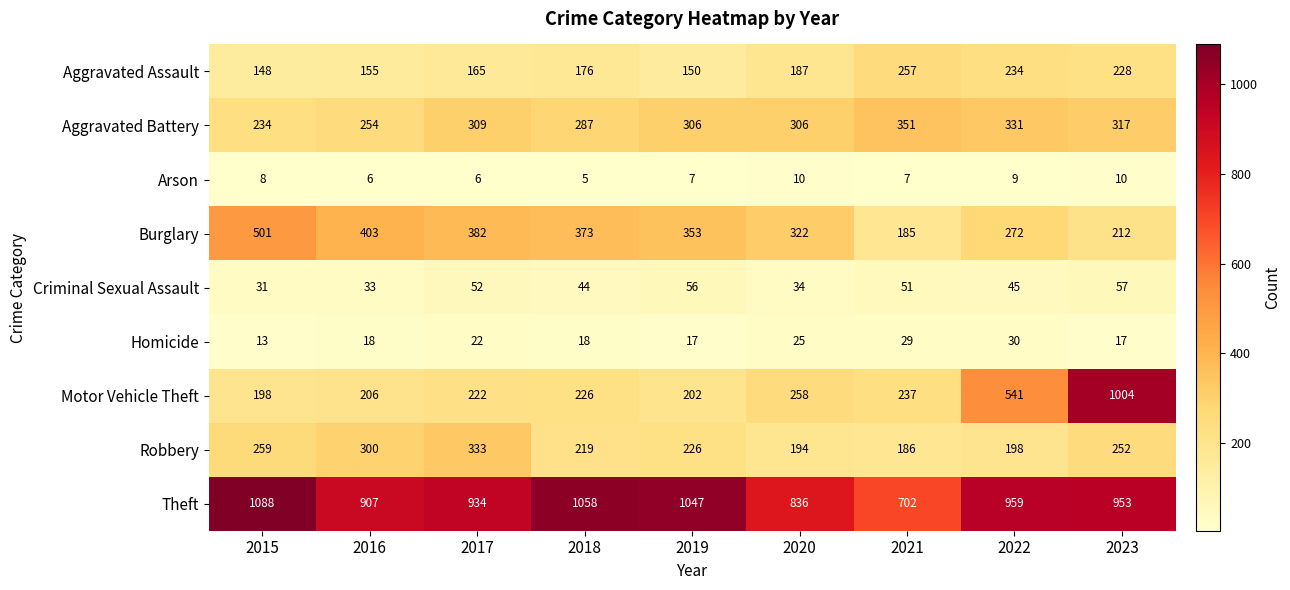

What is the sum of the Robbery values at 2021 and 2022?

384